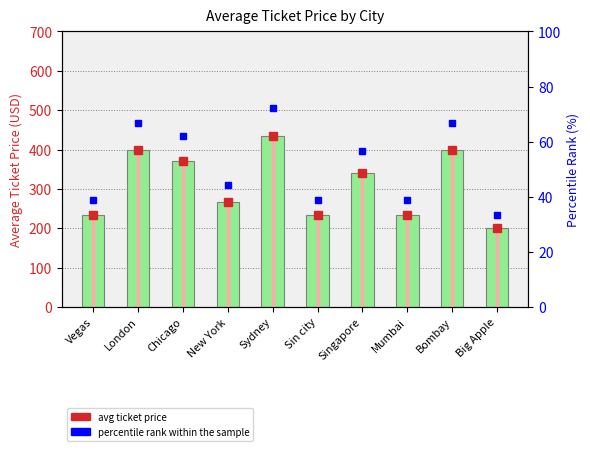

What is the average value?

311.1